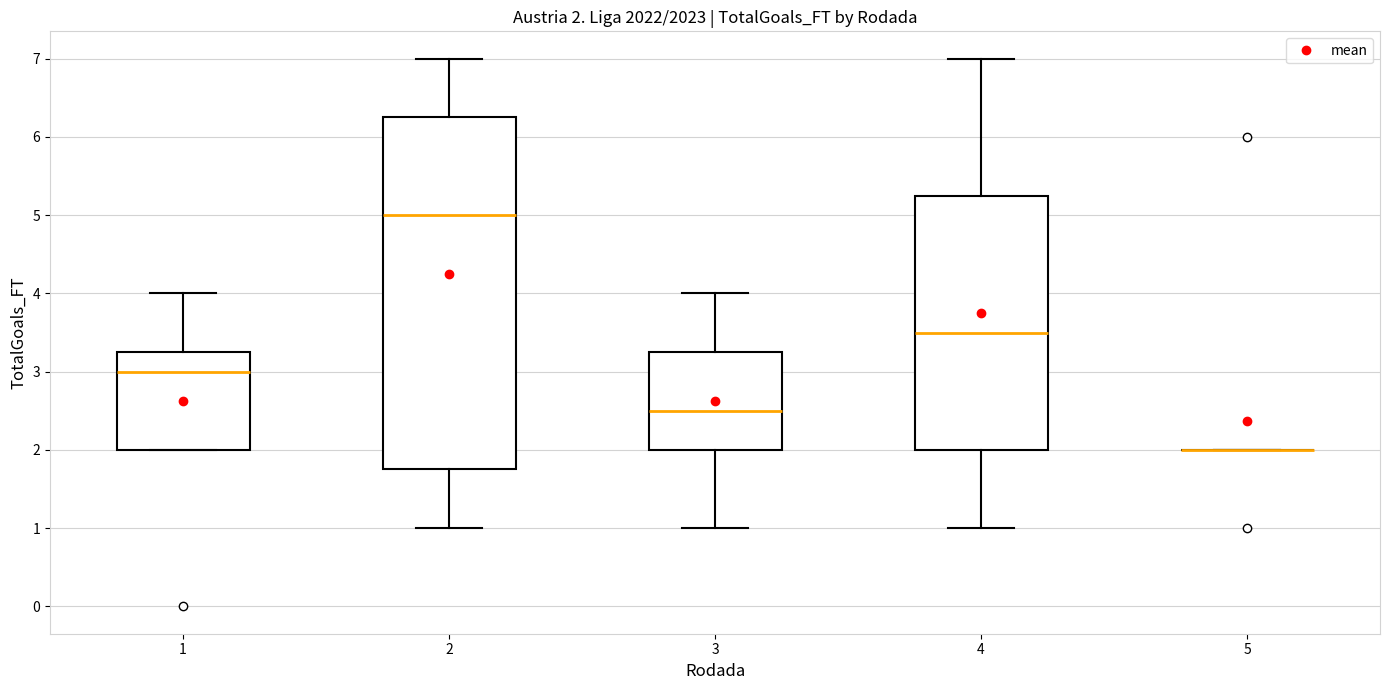

Comparing the boxes themselves (not the whiskers), which one is the tallest?

2